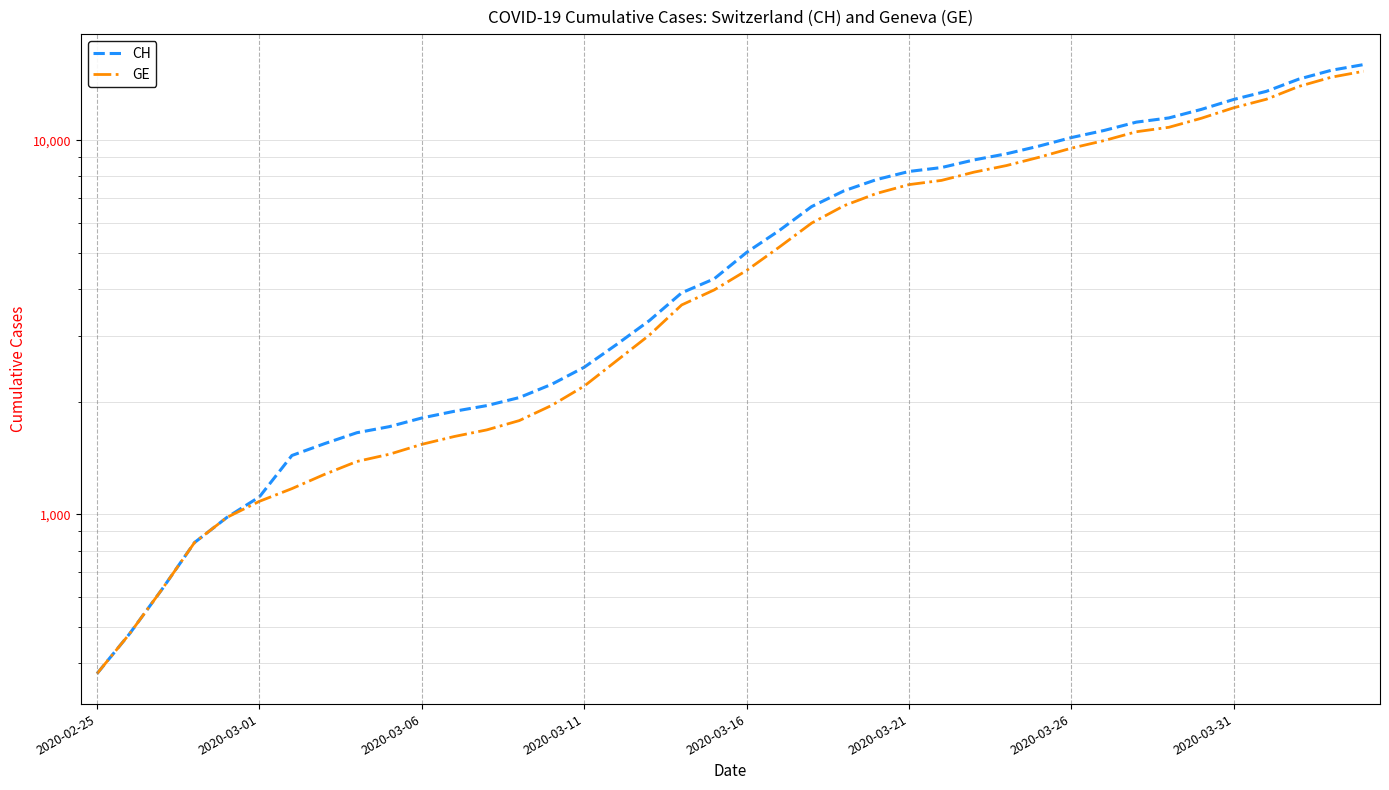

What is the maximum value shown in the chart?

15926